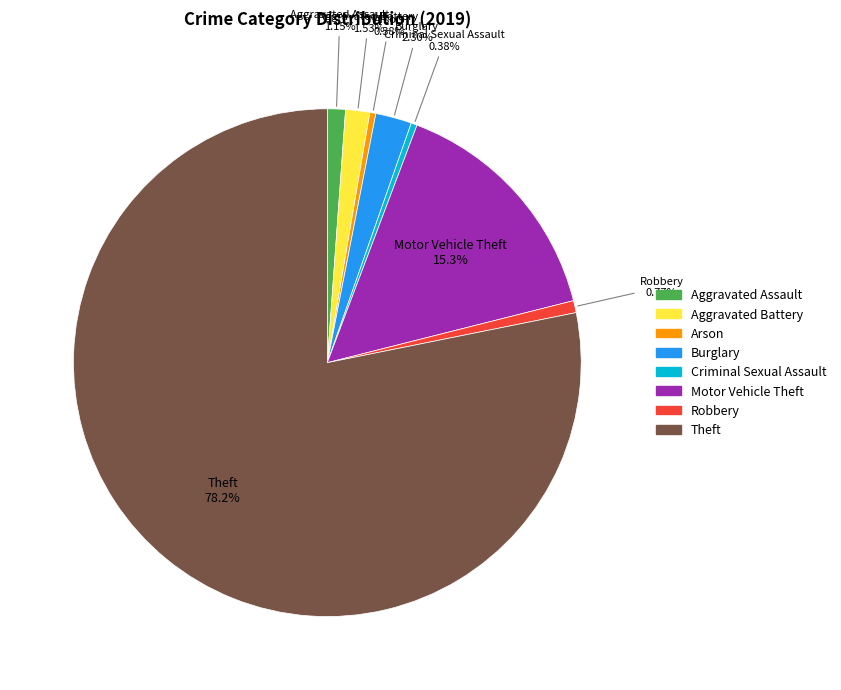

Which category has the biggest portion of the pie?

Theft